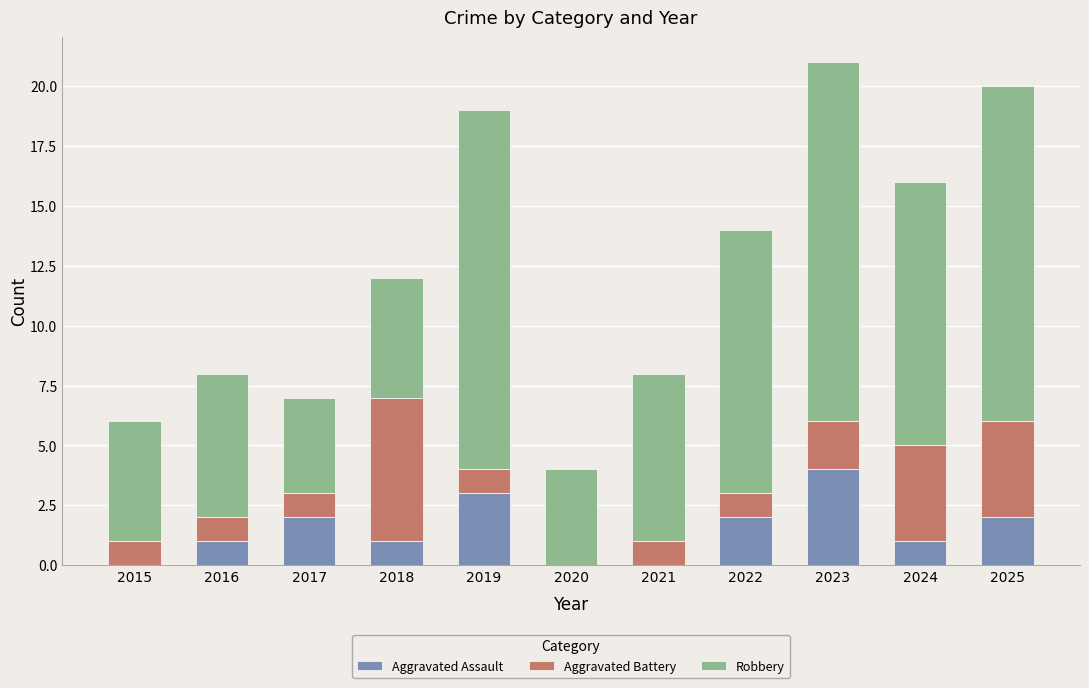

At which label does Aggravated Assault reach its peak?

2023